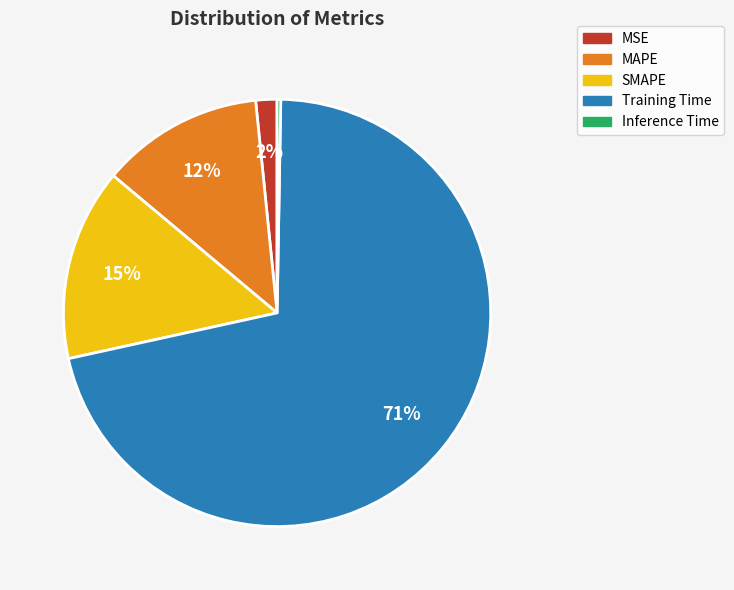

Does MAPE represent more than half of the total?

No